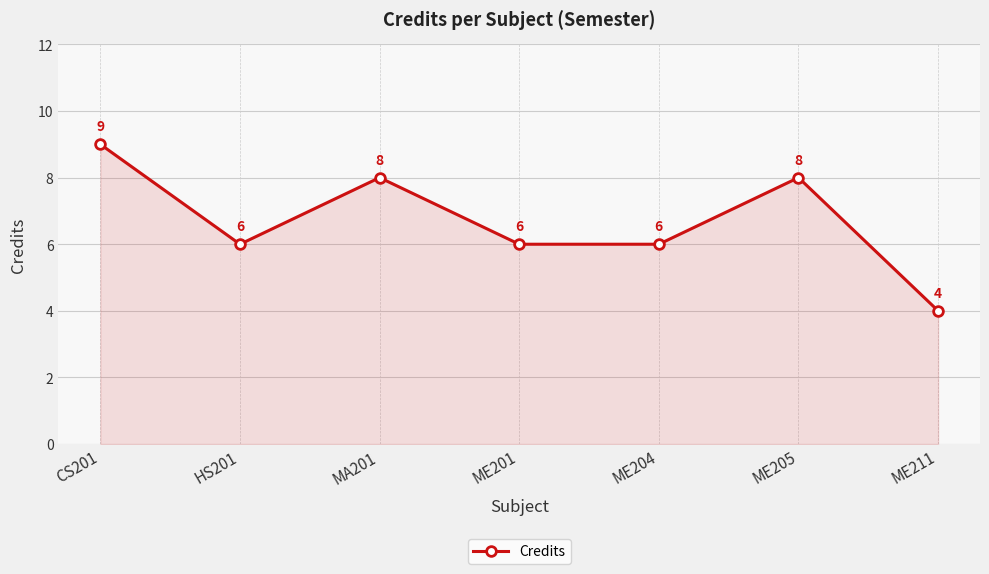

Where does the data first go above 6?

CS201